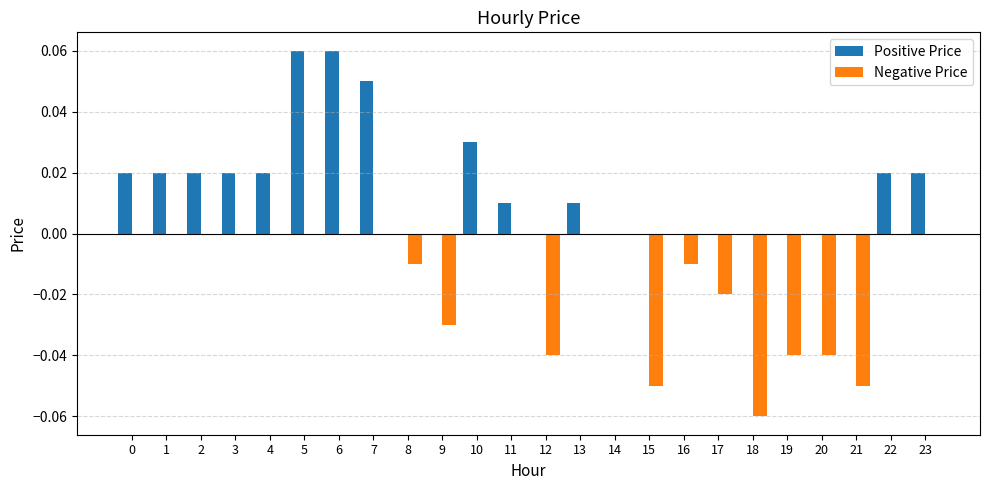

Which series has the largest total across all categories?

Positive Price